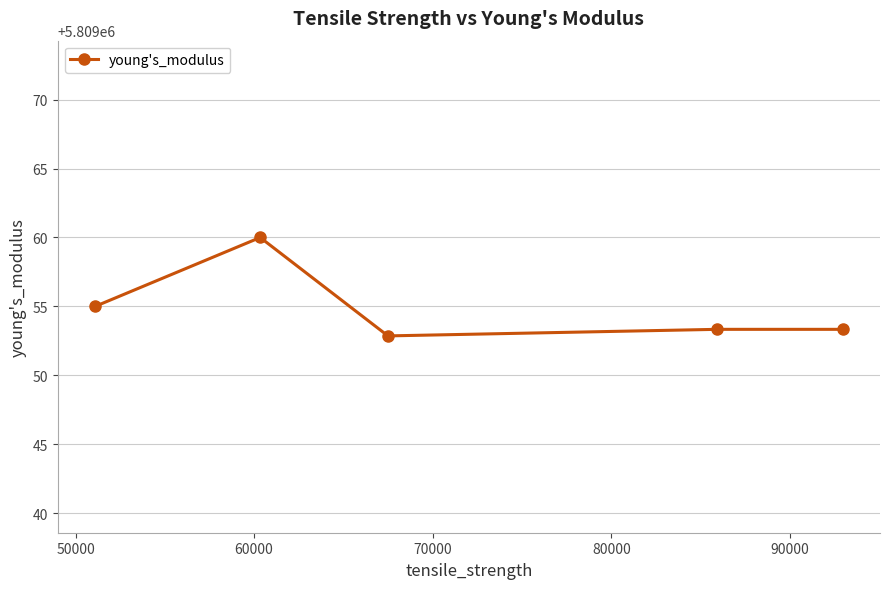

How many points are lower than both their immediate neighbors (excluding endpoints)?

1